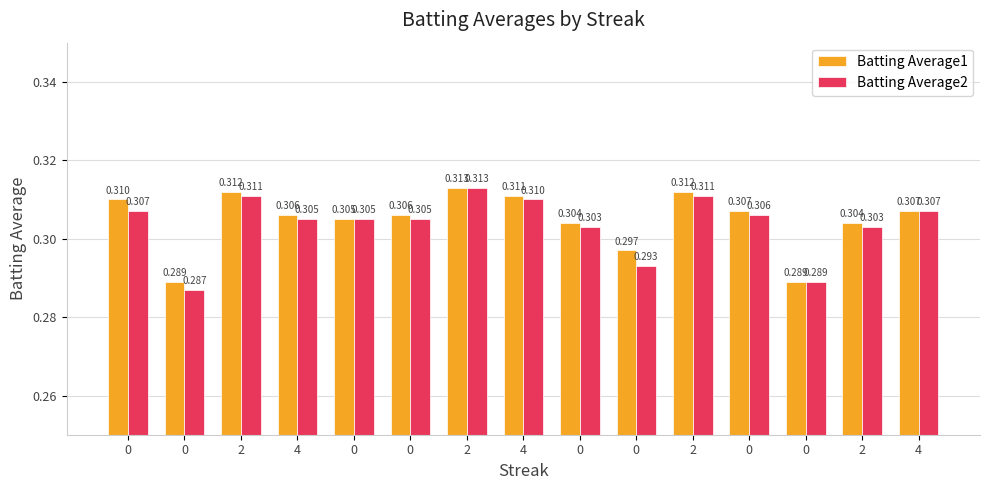

How many series are shown in this chart?

2